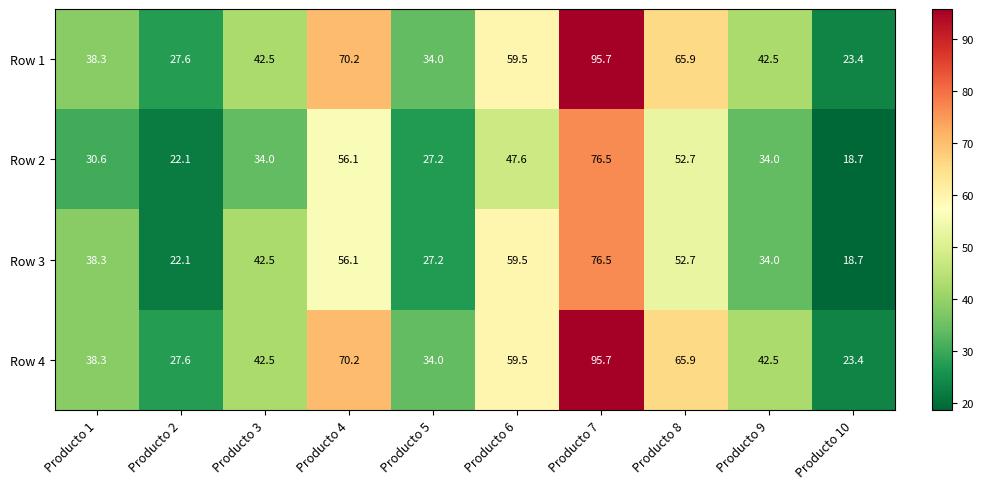

At which category does the chart reach its minimum across all series?

Producto 10